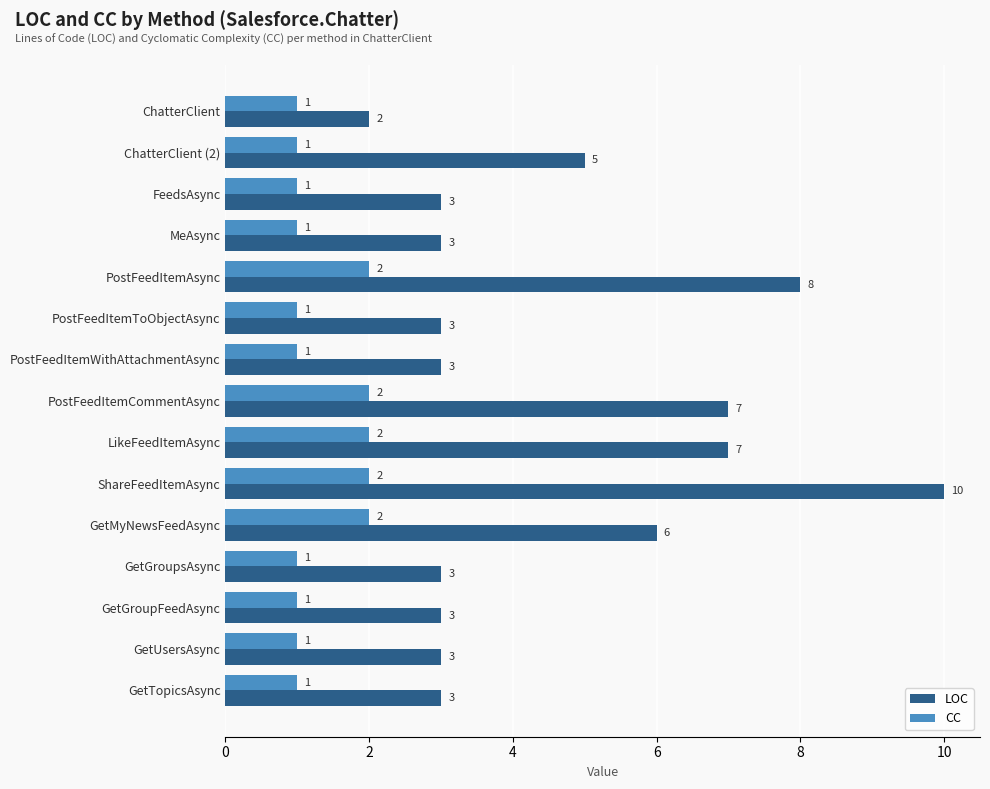

At how many categories does at least one series exceed 1?

15